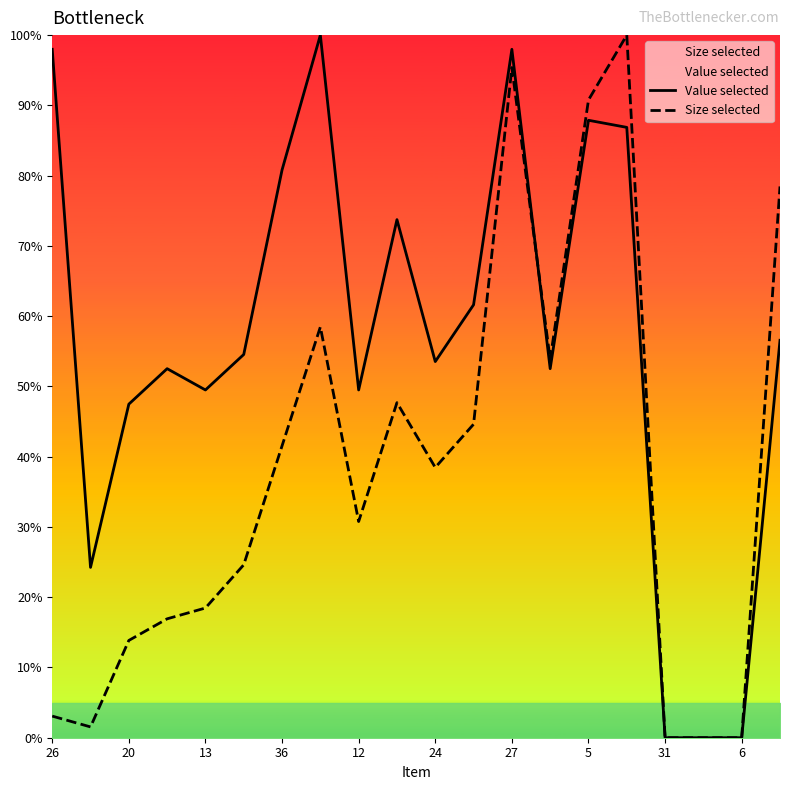

Is it true that Size selected equals 95.4 at 27?

True